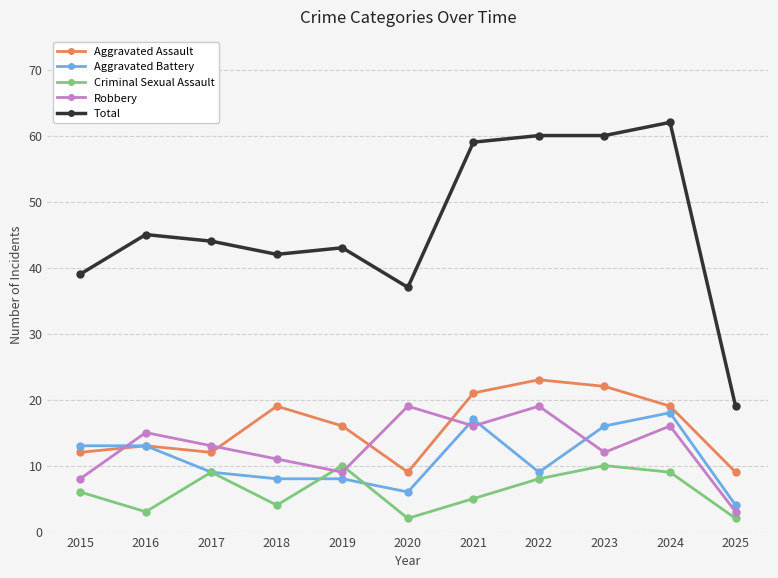

True or false: Criminal Sexual Assault has more than 1 points higher than both neighbors.

True